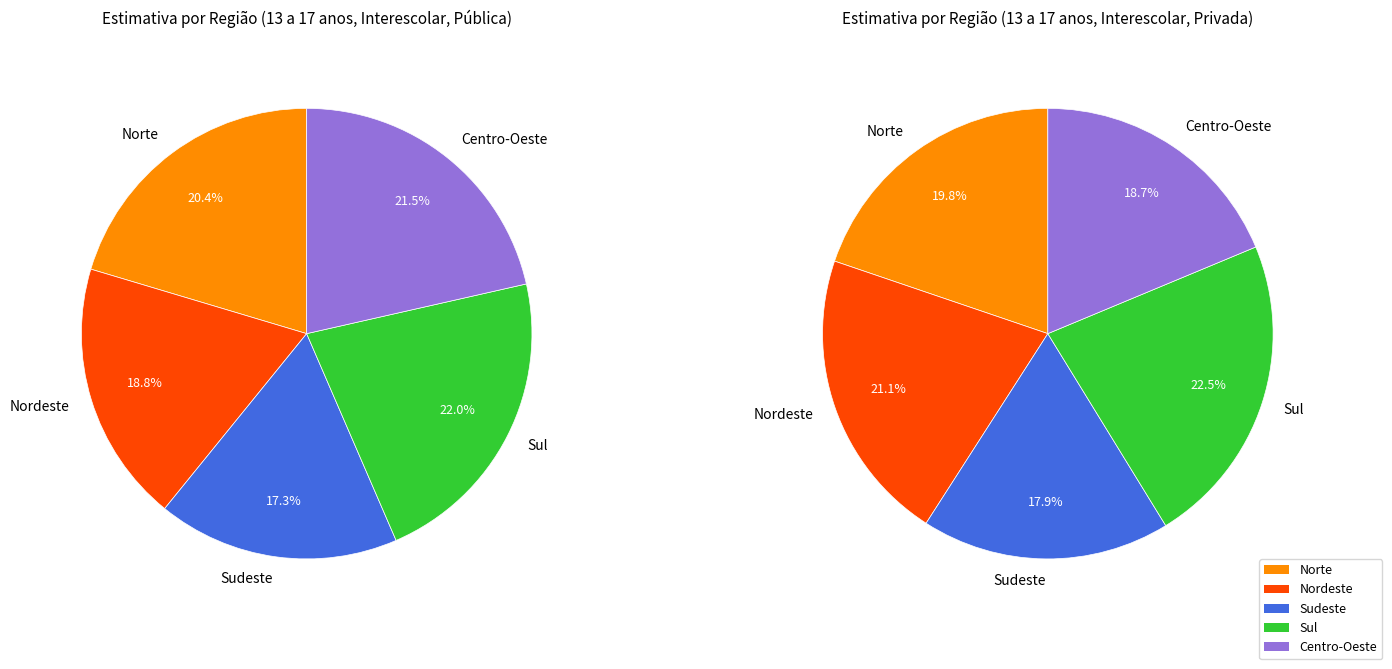

What percentage is the Centro-Oeste slice, to the nearest percent?

21%